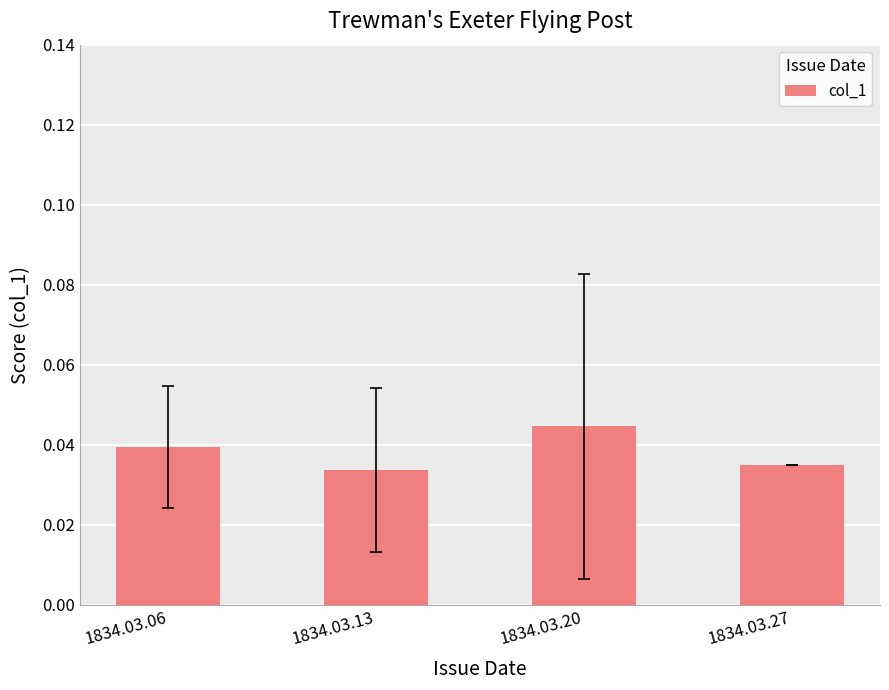

Rank the categories by value from highest to lowest.

1834.03.20, 1834.03.06, 1834.03.27, 1834.03.13